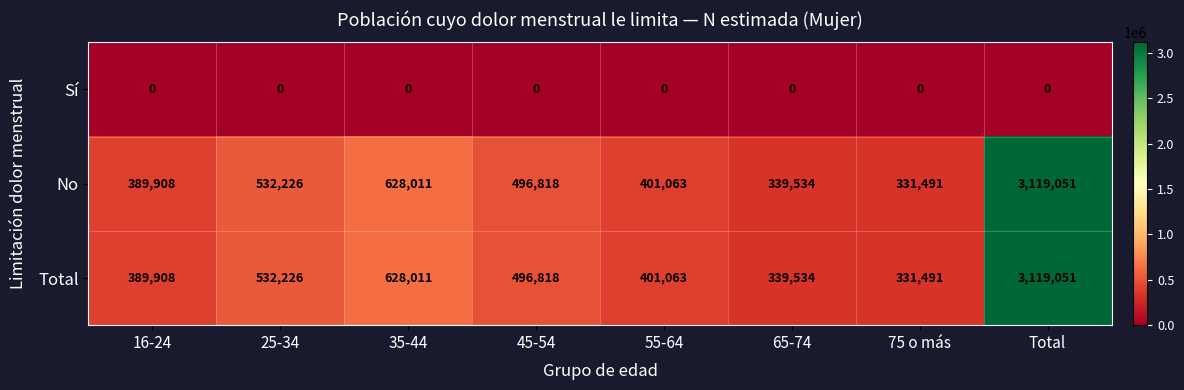

What is the total value across all series at 45-54?

993636